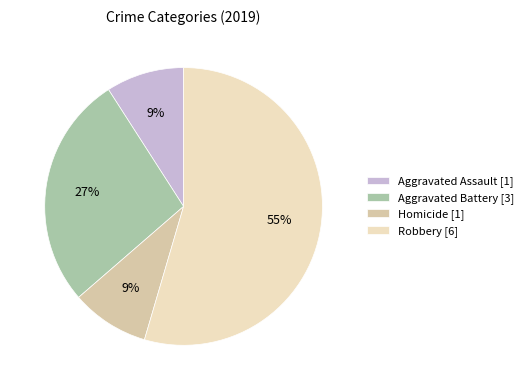

Which slice represents more than half of the pie?

Robbery [6]